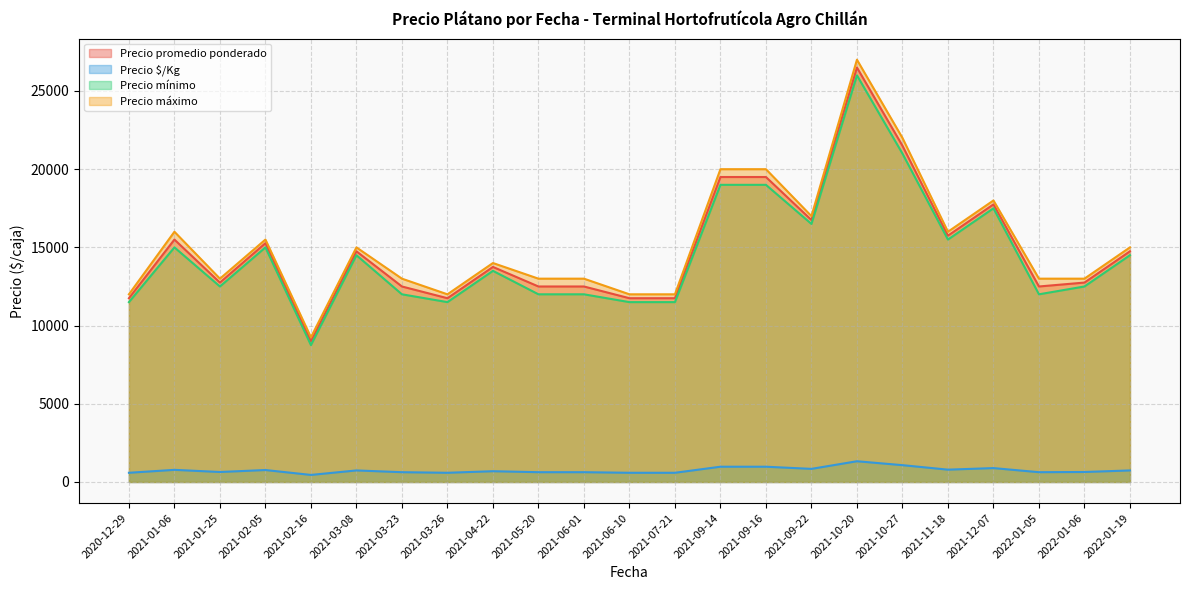

What is the minimum value shown in the chart?

450.0